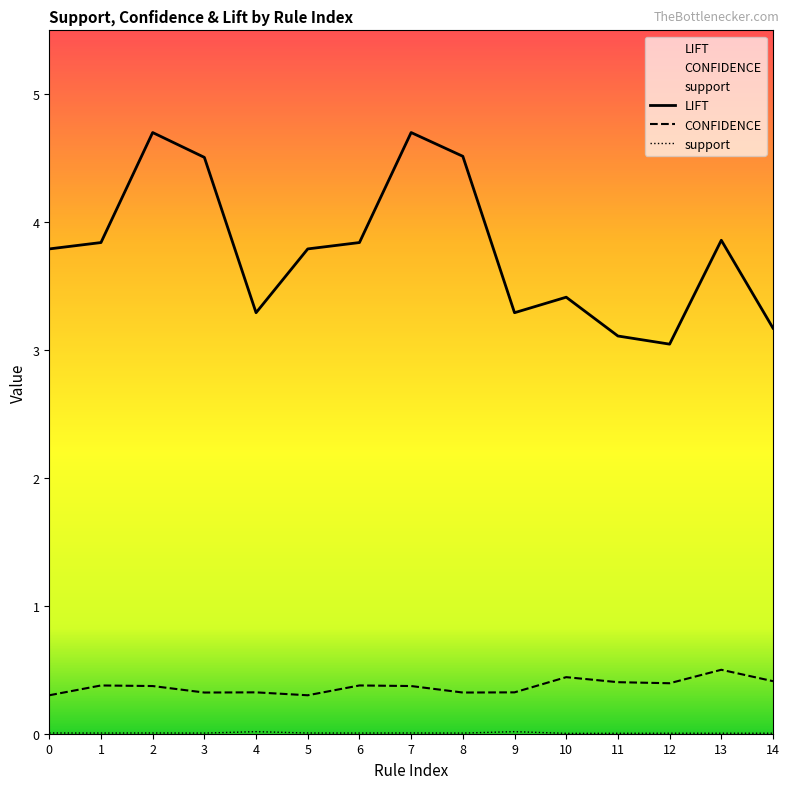

What is the total value across all series at 5?

4.1